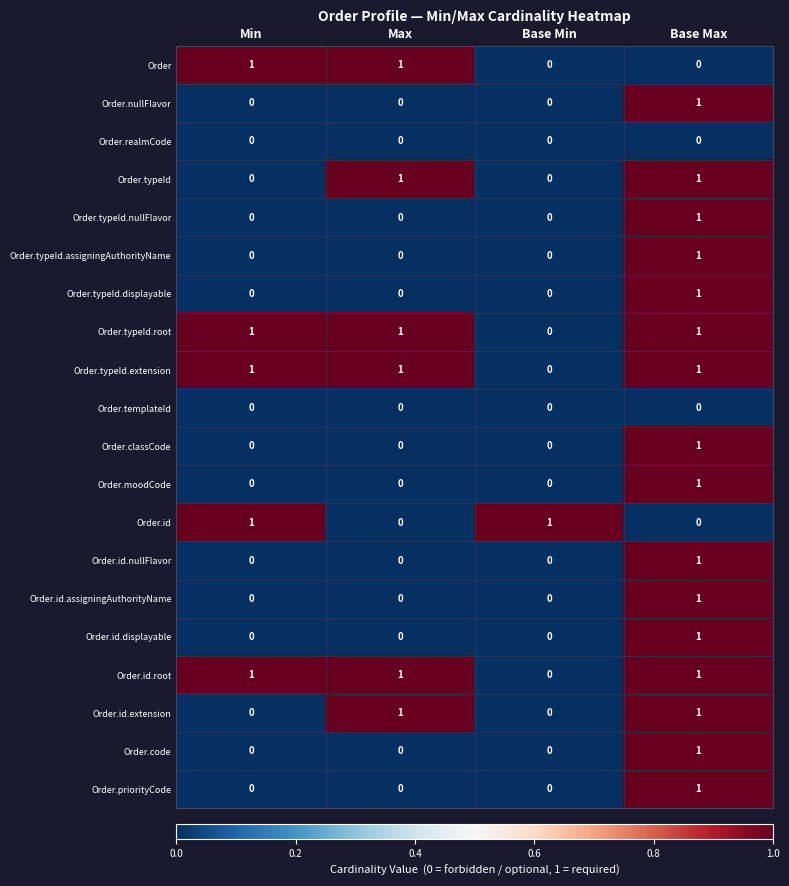

At which category is the sum across all series the highest?

Base Max